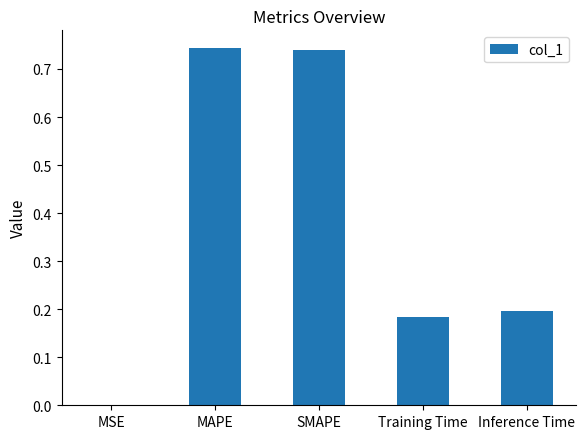

What is the change in value from MAPE to Training Time?

-0.6